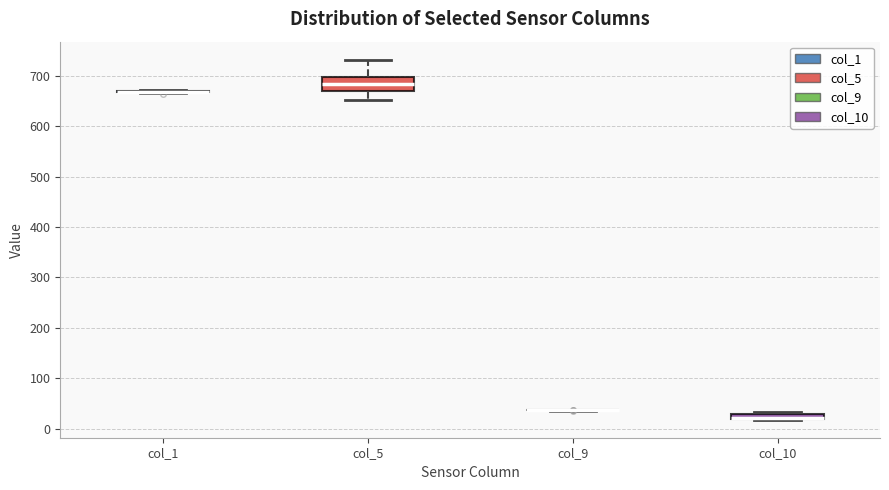

Where is the lower edge of the box for col_5 on the y-axis? The values are not printed on the chart, so give them approximately, as read against the axis.

670